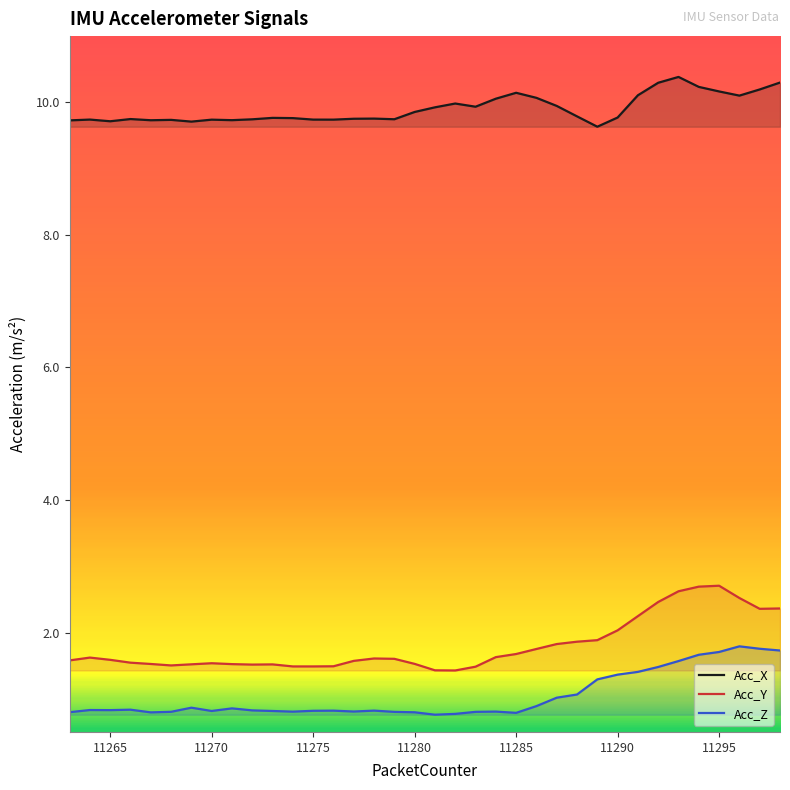

Which series has the widest spread of values?

Acc_Y